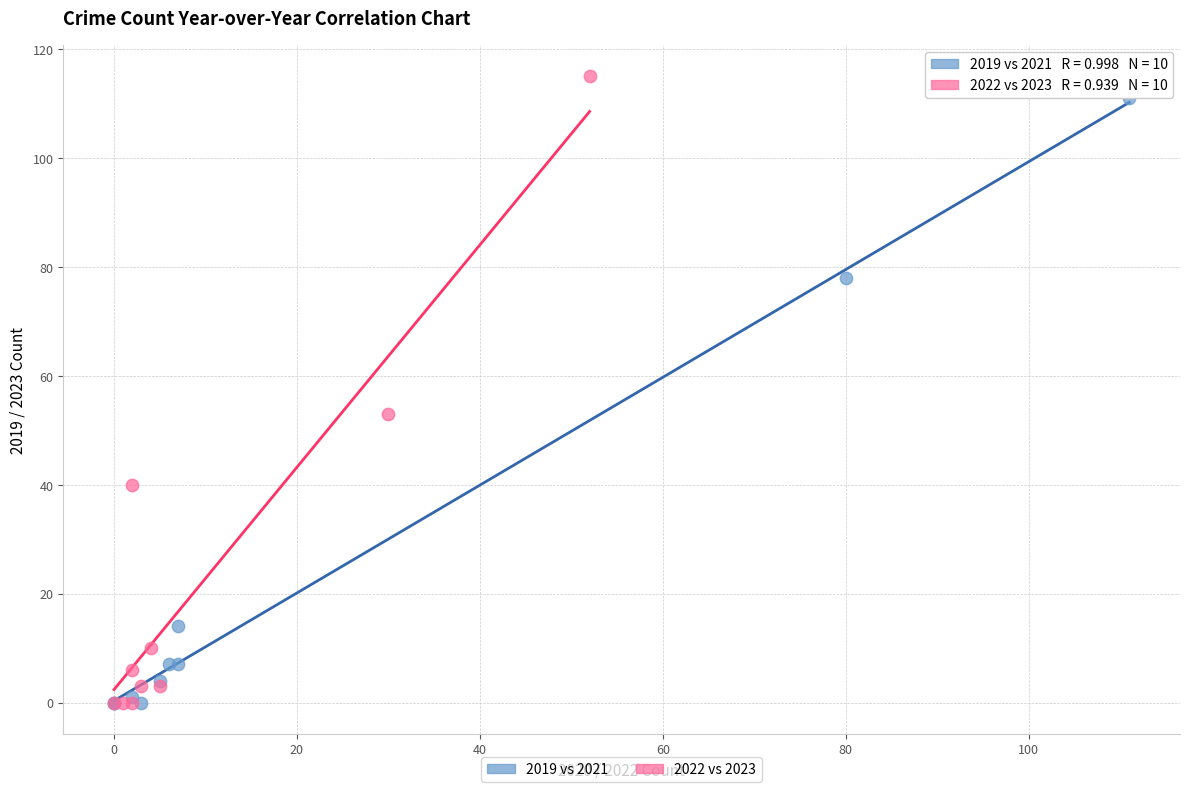

Which series has the largest Y range (max minus min)?

2022 vs 2023